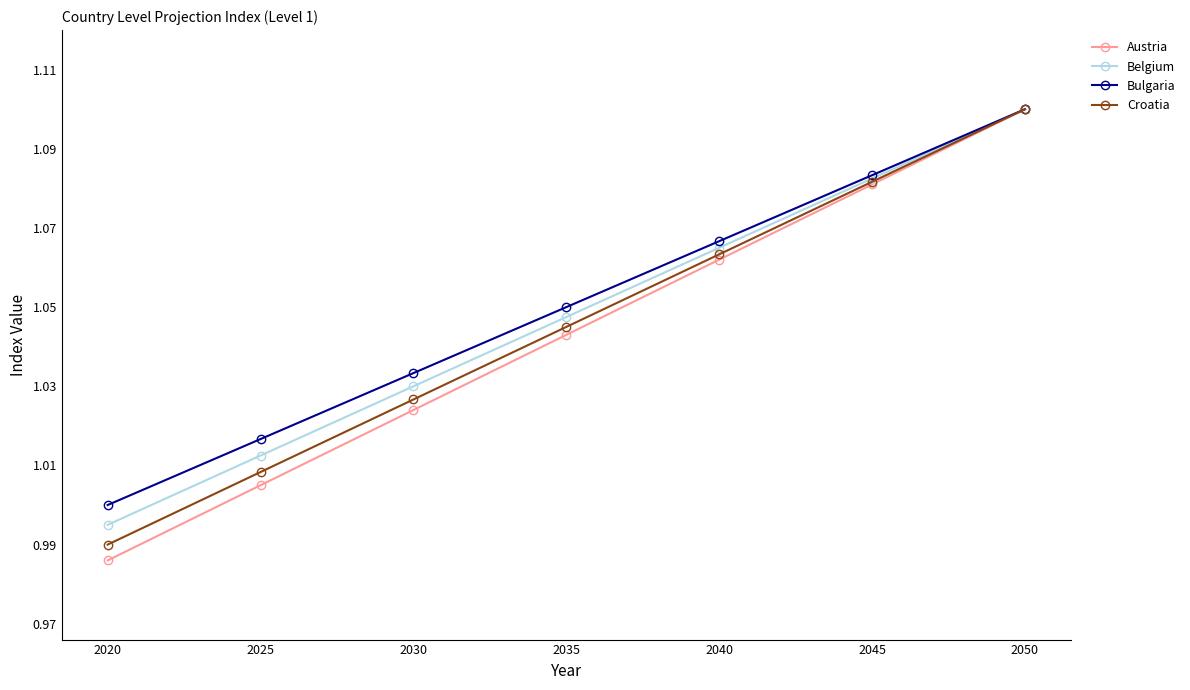

What are all the series names shown in the legend?

Austria, Belgium, Bulgaria, Croatia